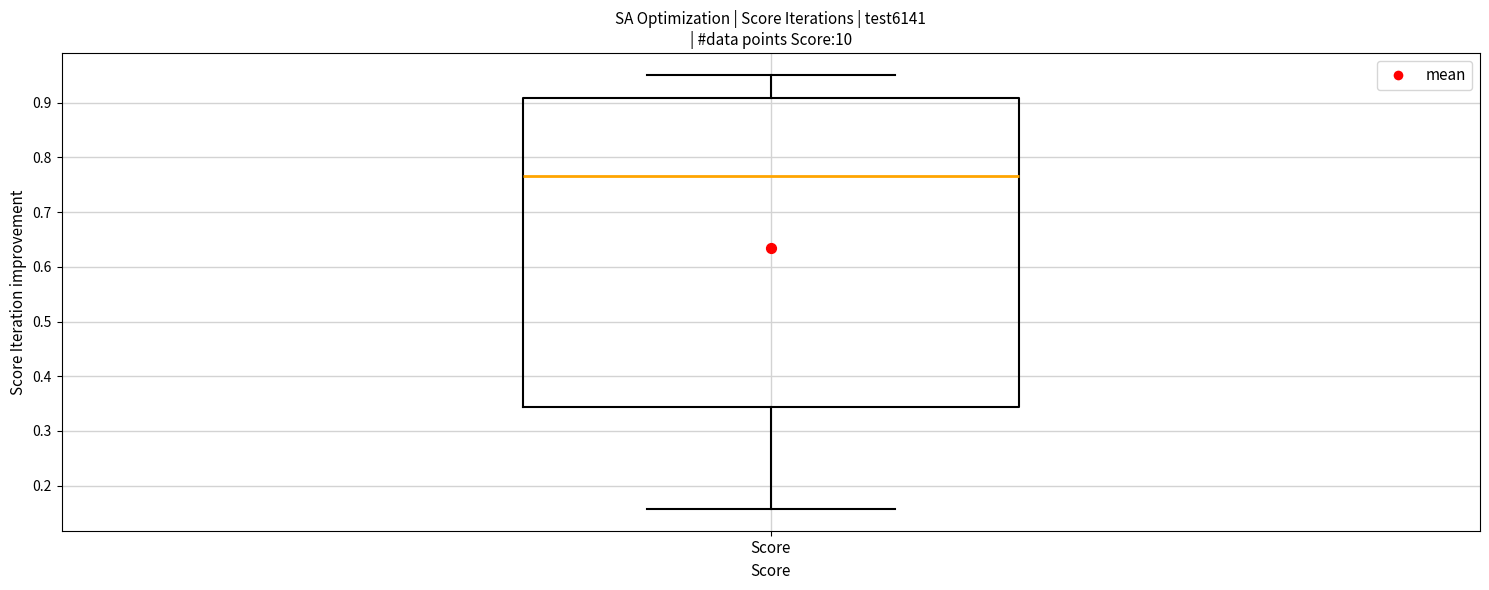

Where does the median line of the box for Score sit on the y-axis? The values are not printed on the chart, so give them approximately, as read against the axis.

0.77